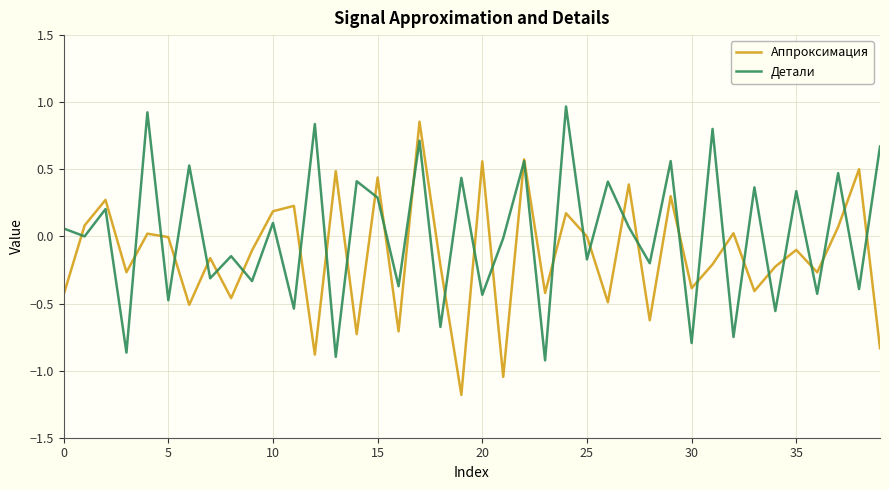

What is the smallest value displayed?

-1.2